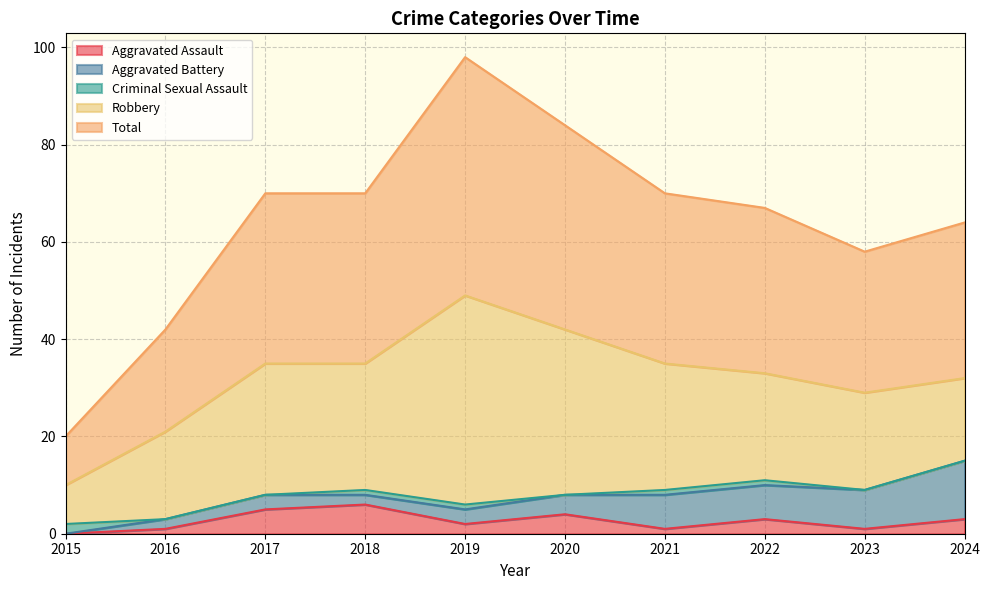

What is the value of the Aggravated Battery point at the 4th from the left?

2